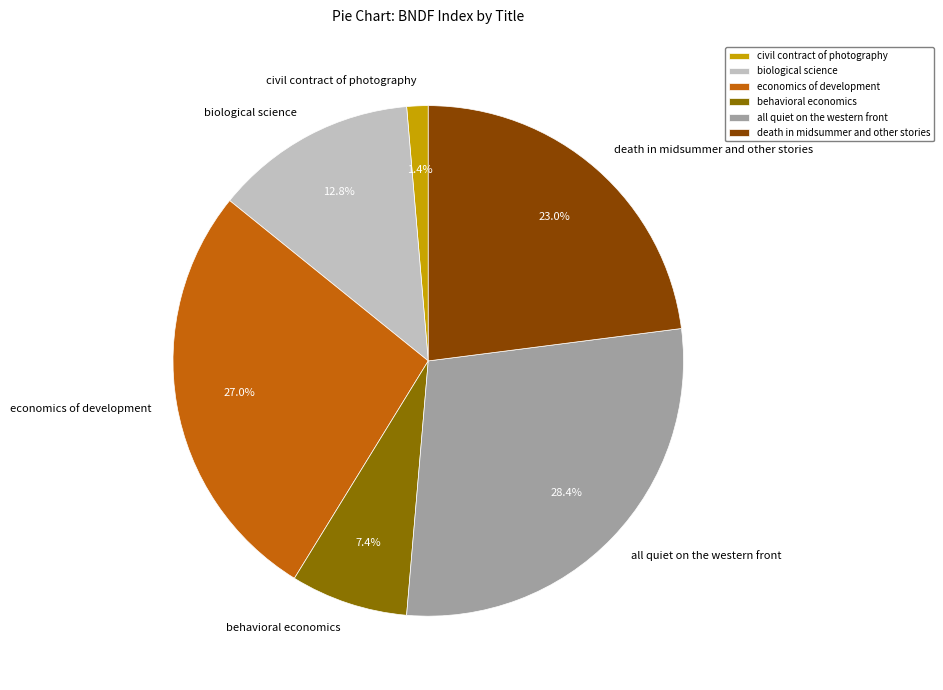

To the nearest percent, what percentage of the pie is death in midsummer and other stories?

23%